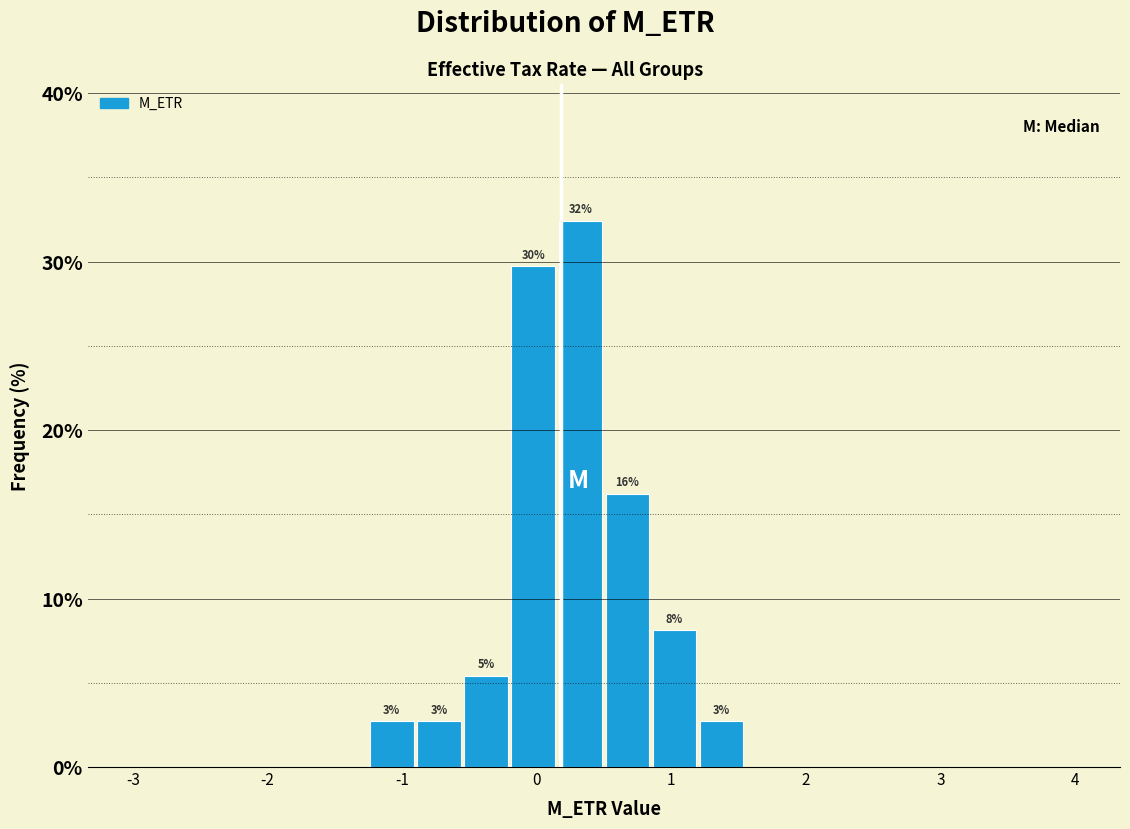

Read against the x-axis, roughly where is the centre of the tallest bar?

0.3